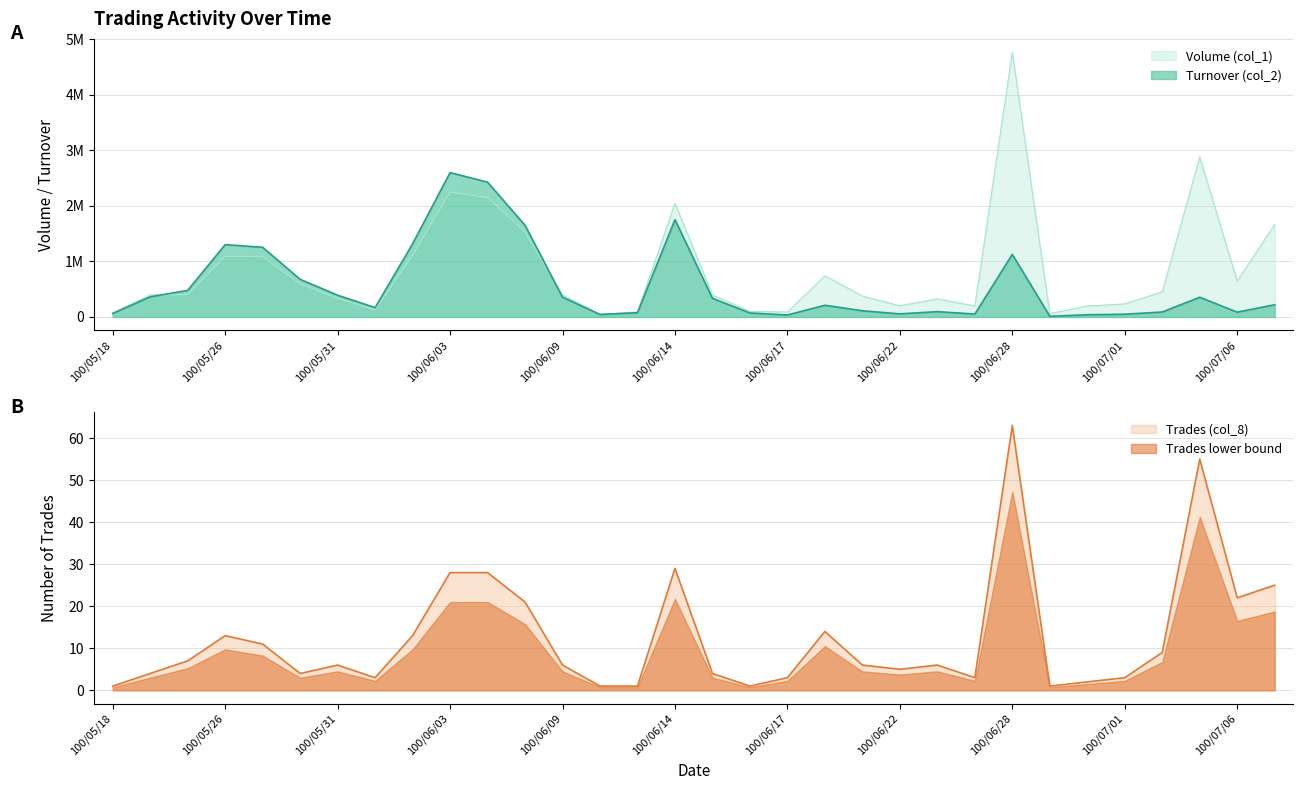

At which label does Volume (col_1) first exceed 396000?

100/05/25